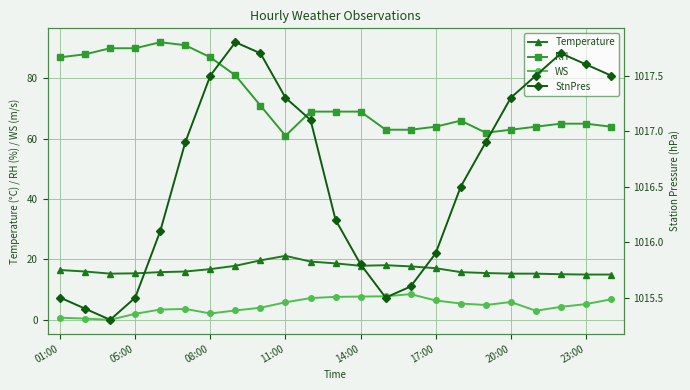

At 22, list the series in order from smallest to largest.

WS, Temperature, RH, StnPres